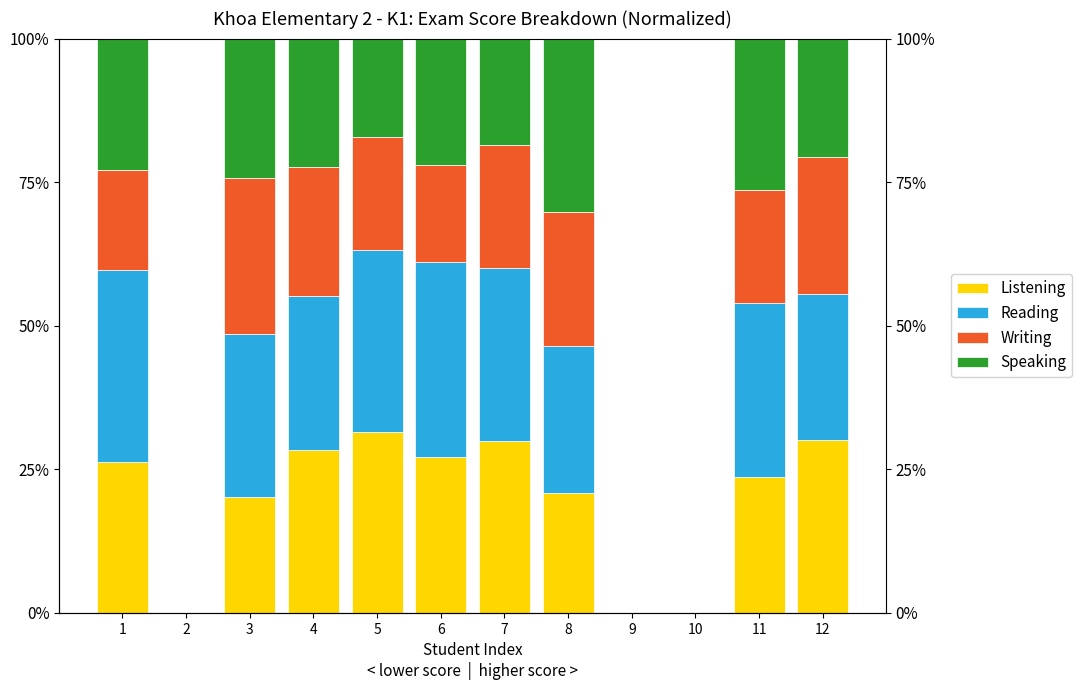

Between 11 and 7, which is larger?

7